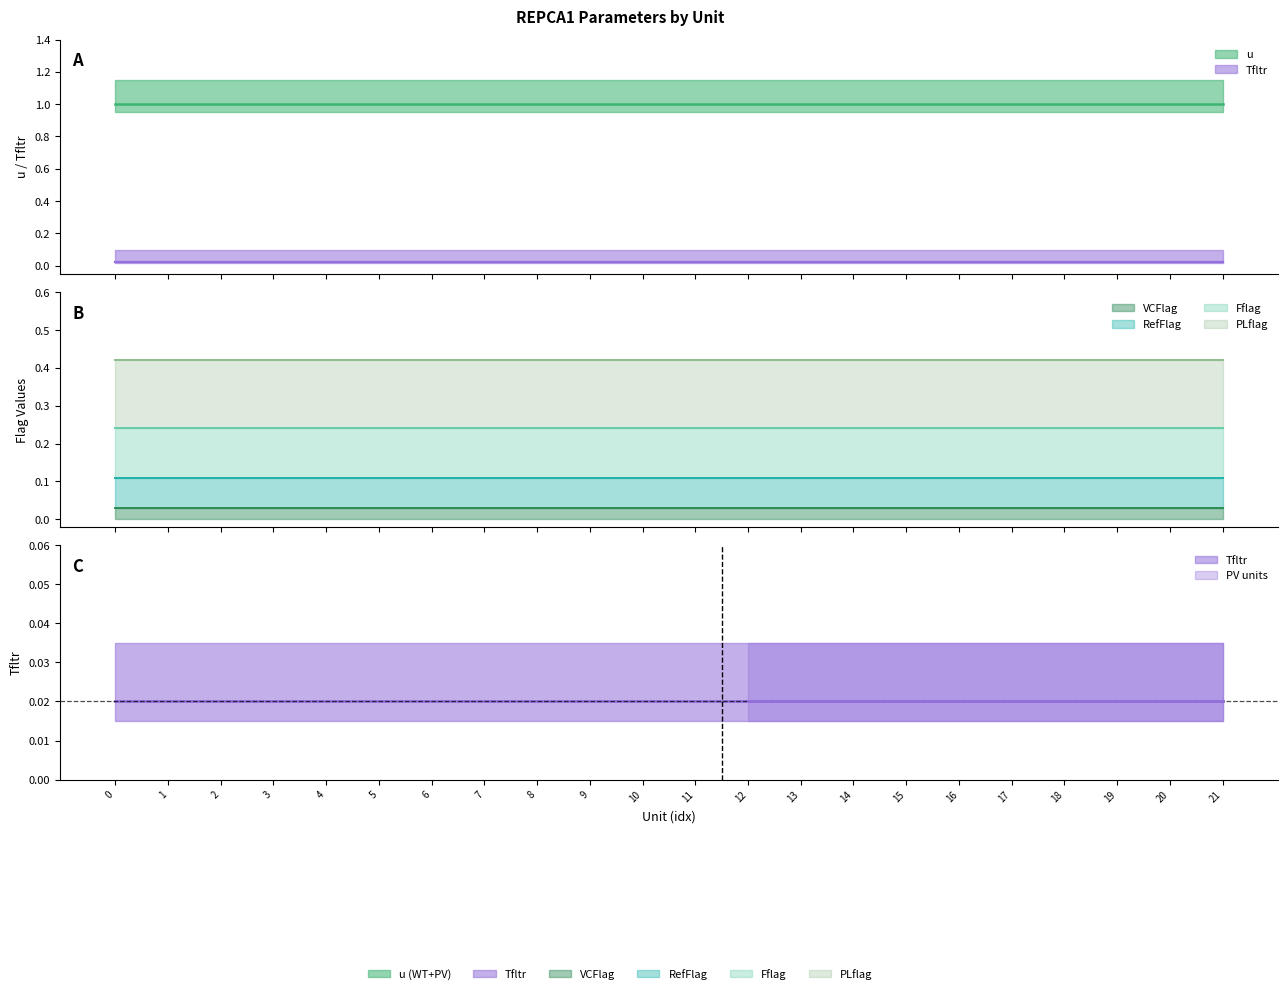

True or false: PLflag and u intersect in this chart.

False